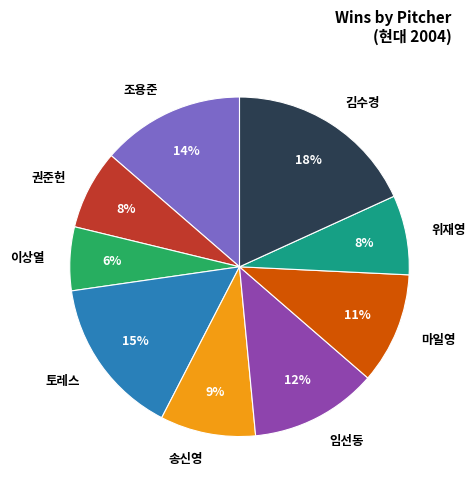

Count the number of slices in the pie.

9